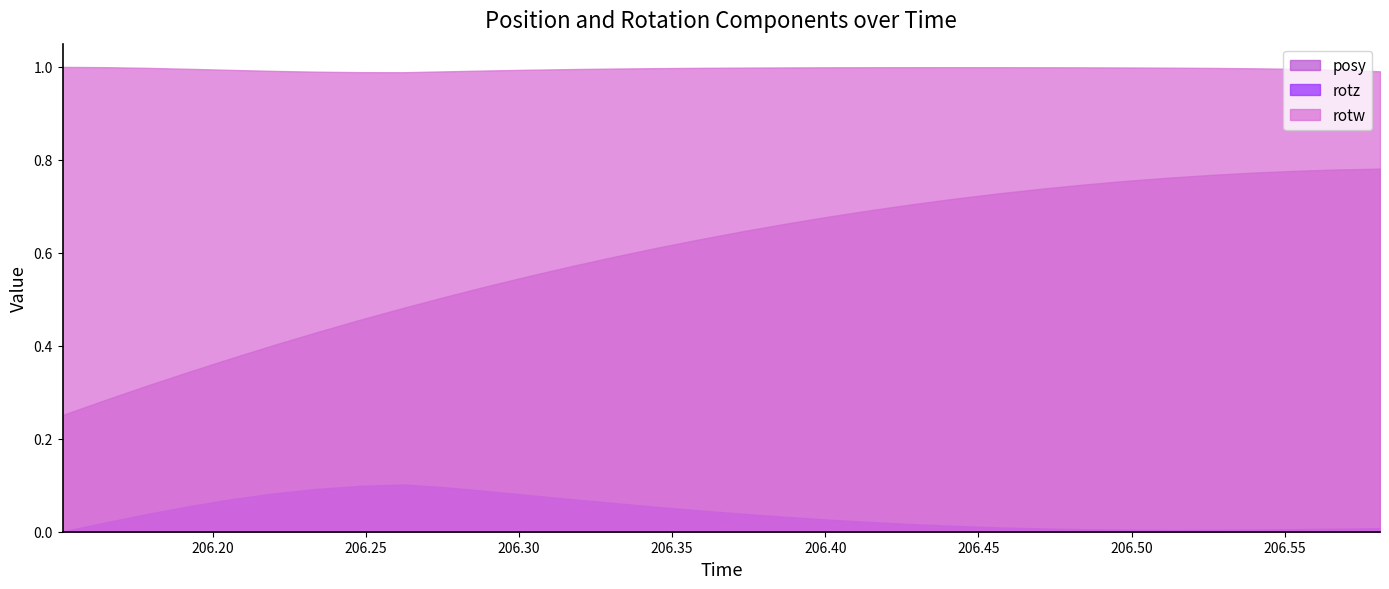

The posz series shows 0.4 at 31. True or false?

False